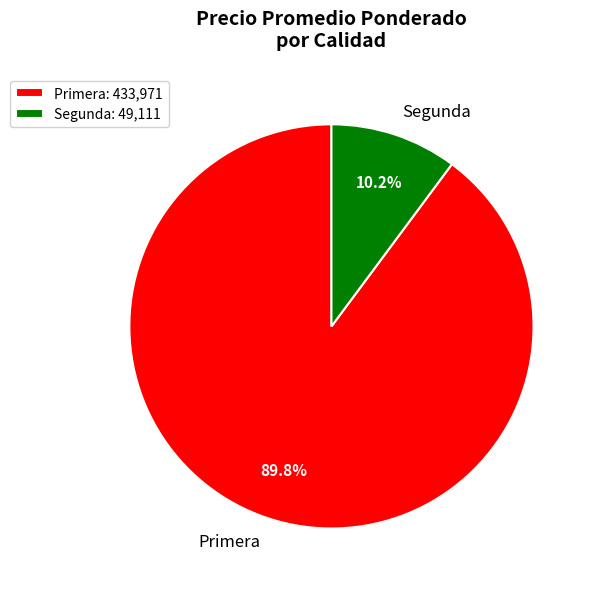

To the nearest percent, what is the difference between the largest and smallest slice percentages?

80%